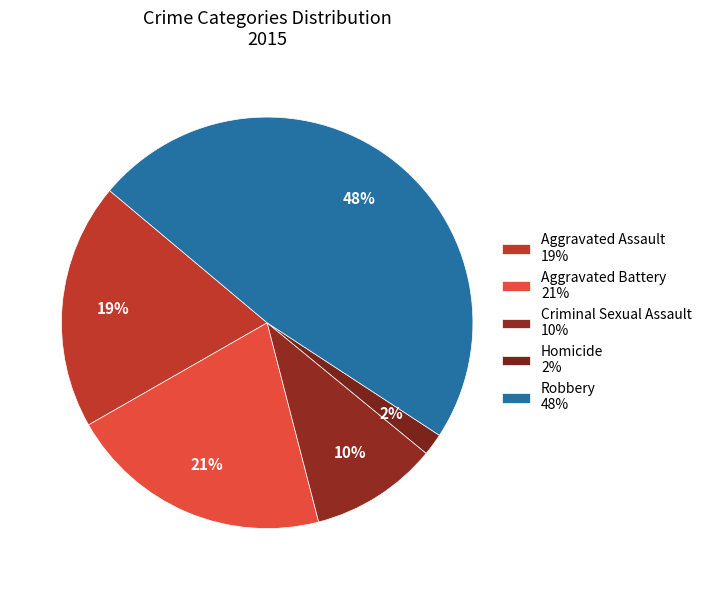

Is it true that Robbery is 54% of the pie?

False